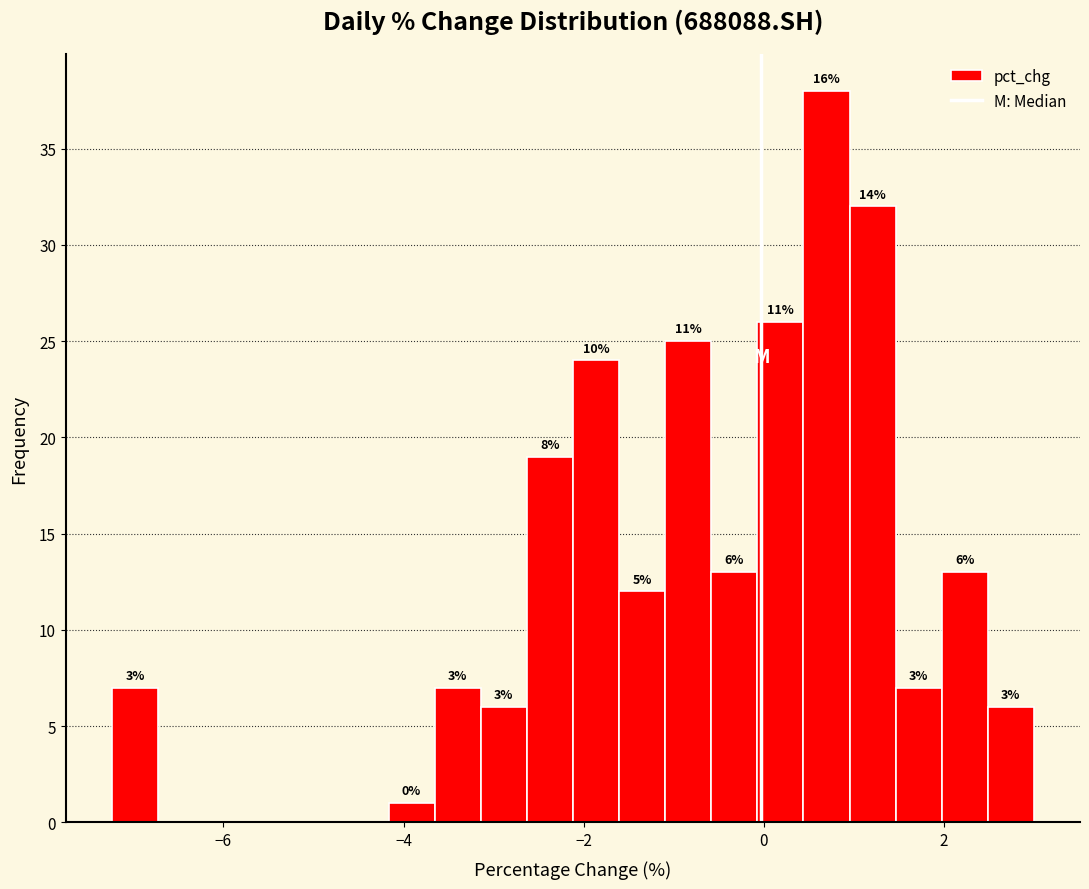

Read against the x-axis, roughly where is the centre of the tallest bar?

0.6